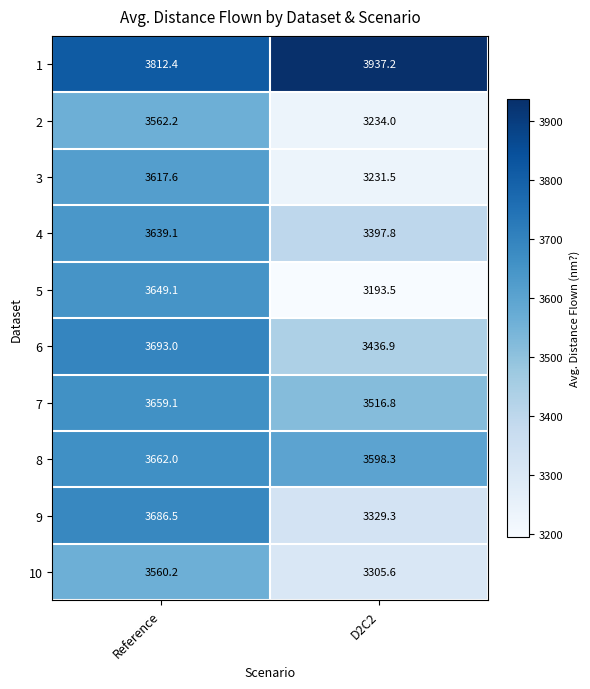

Which label corresponds to the largest value in the chart?

D2C2